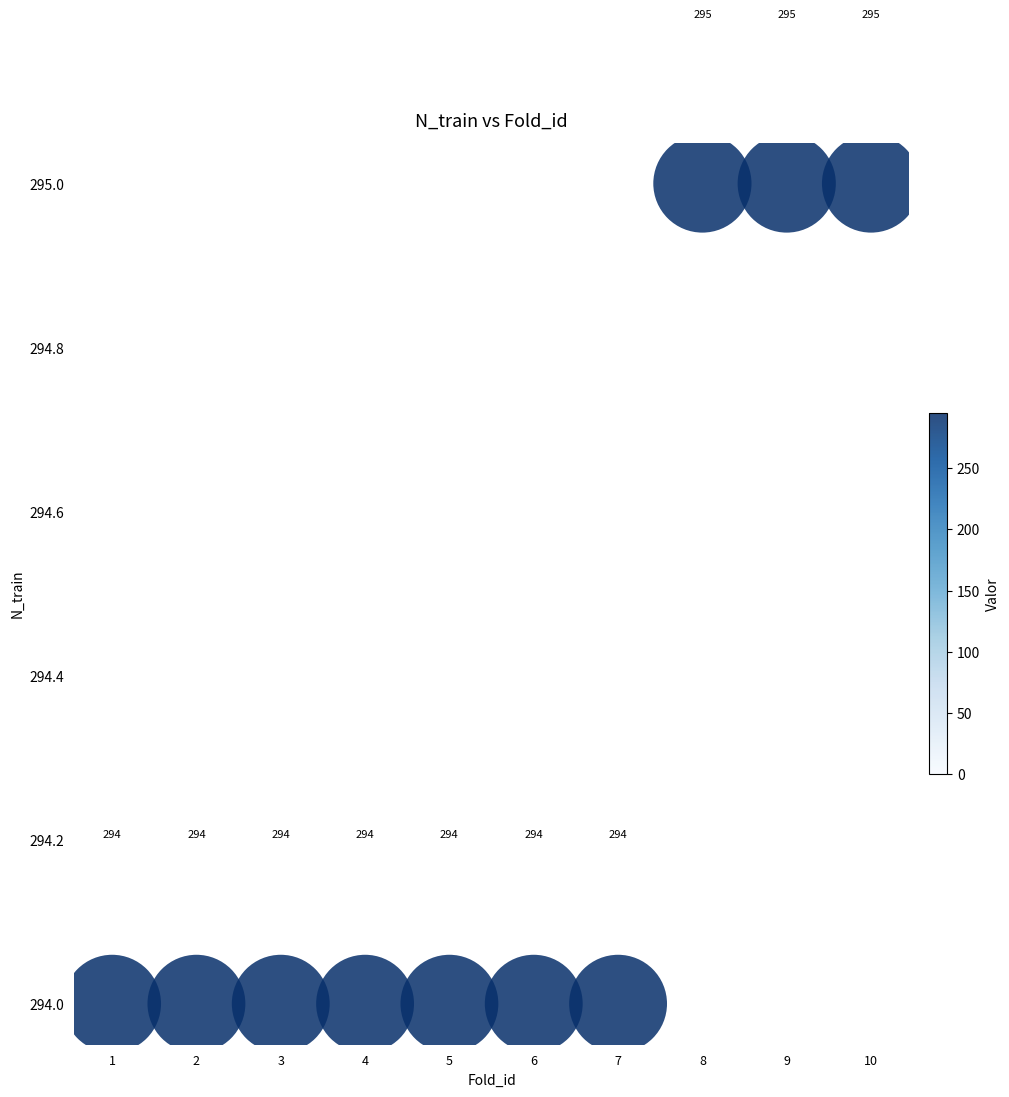

What Y value in the scatter plot is closest to 294?

294